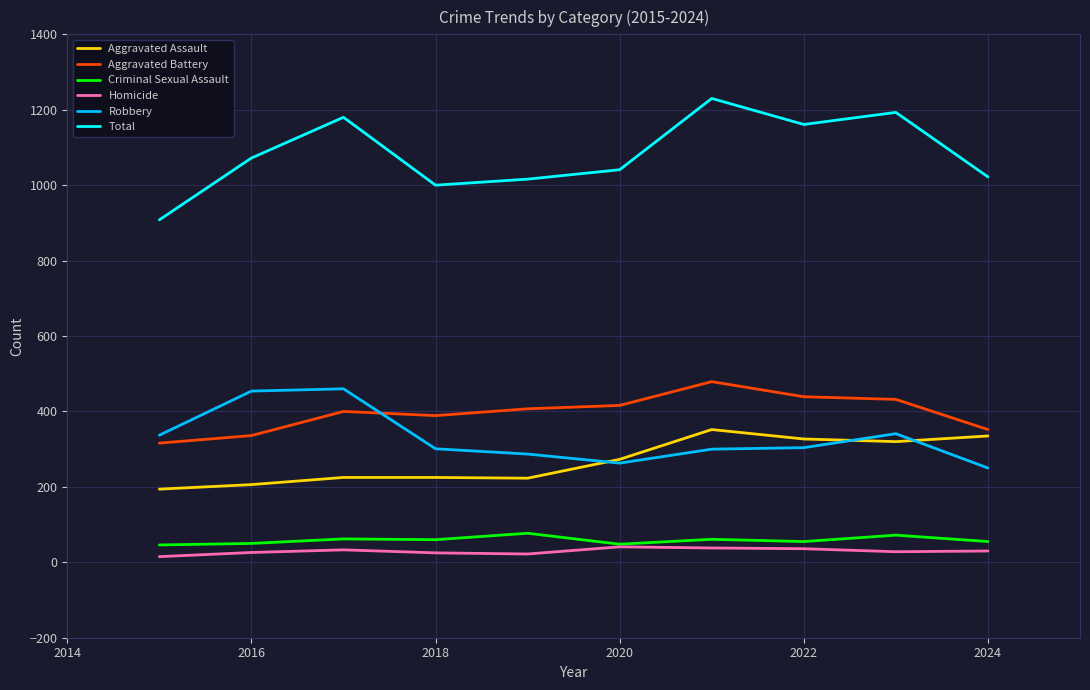

Is this an area chart (filled region under the line)?

No